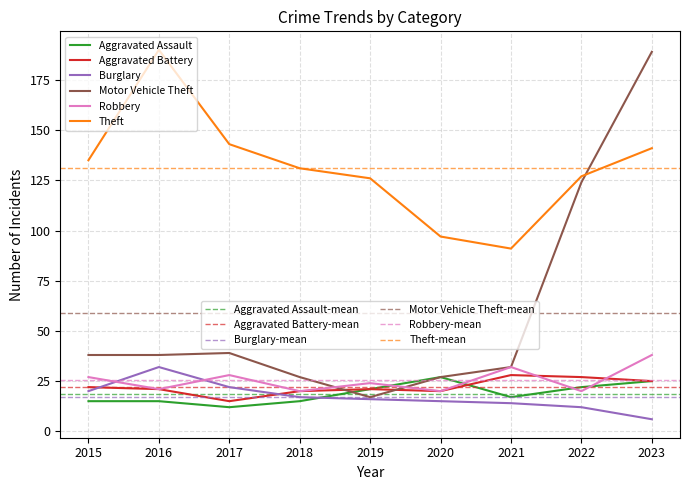

Reading right to left, list all the values displayed in this chart.

Aggravated Assault: 25	22	17	27	21	15	12	15	15
Aggravated Battery: 25	27	28	20	21	20	15	21	22
Burglary: 6	12	14	15	16	17	22	32	20
Motor Vehicle Theft: 189	124	32	27	17	27	39	38	38
Robbery: 38	20	32	20	24	20	28	21	27
Theft: 141	127	91	97	126	131	143	190	135